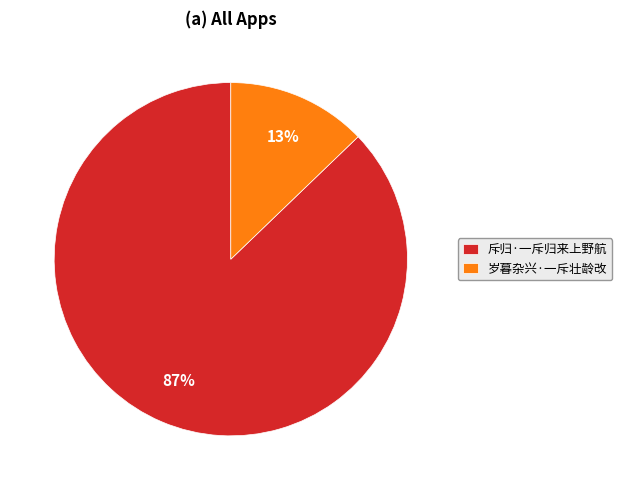

To the nearest percent, what is the difference between the 斥归·一斥归来上野航 and 岁暮杂兴·一斥壮龄改 slice percentages?

74%